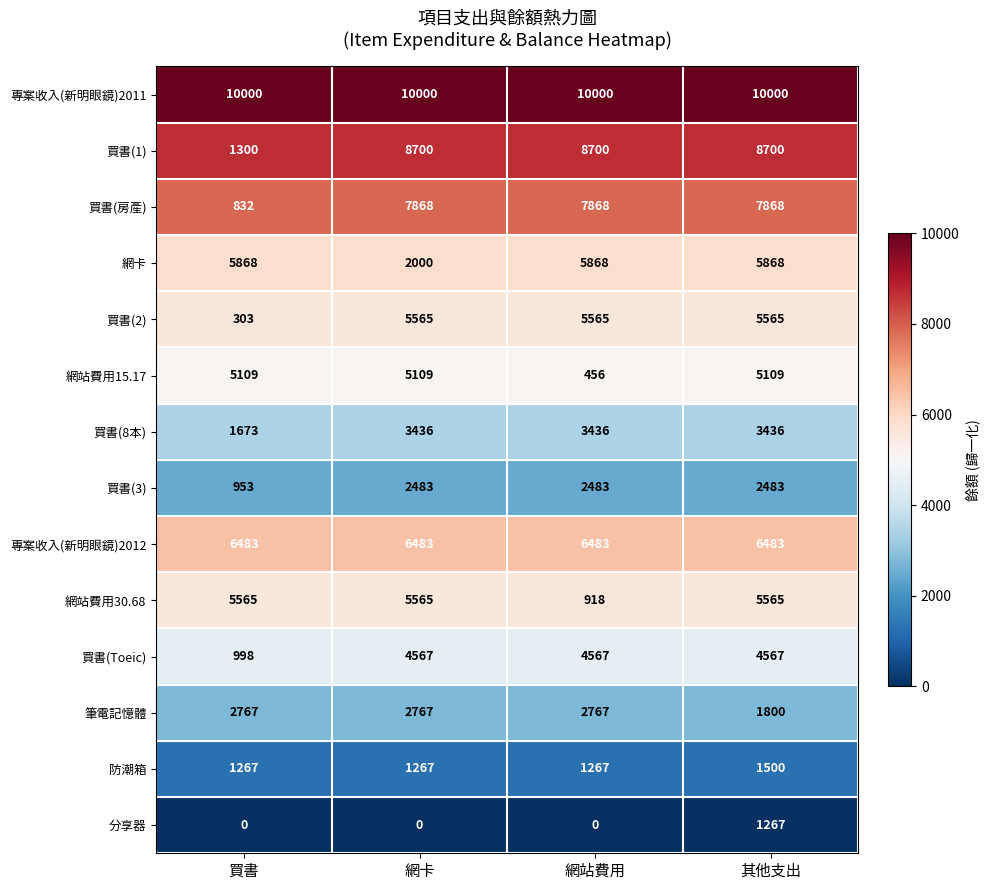

Between 網卡 and 其他支出, which series saw the biggest shift?

網卡